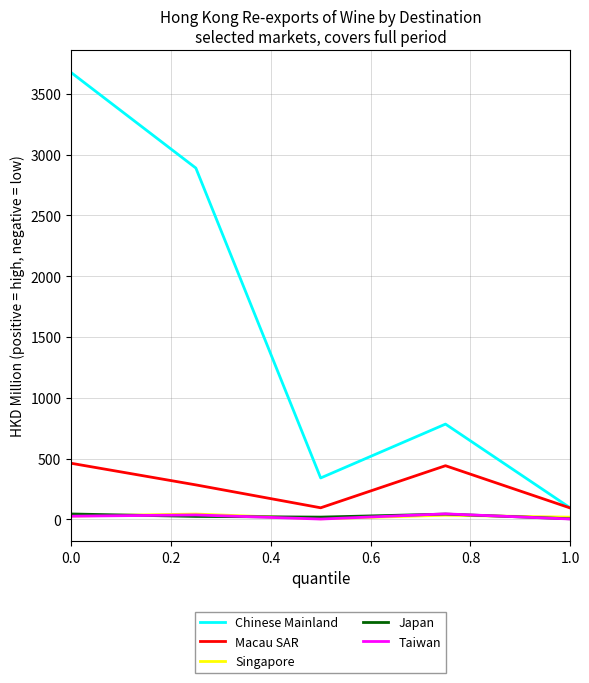

True or false: Chinese Mainland and Japan cross at least once.

False